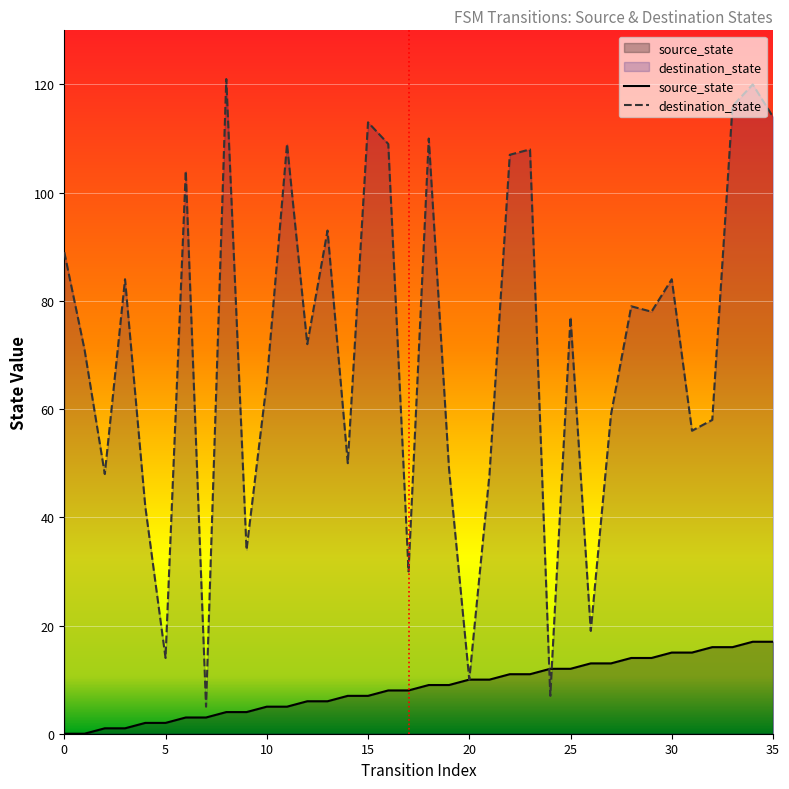

What is the difference between the destination_state values at 33 and 18?

6